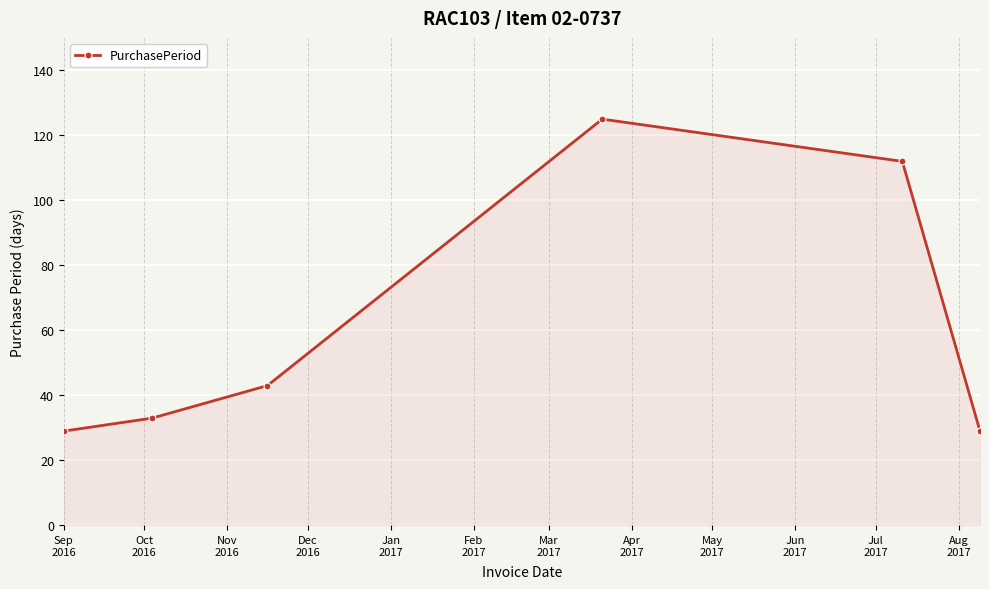

How many lines are shown in the chart?

1